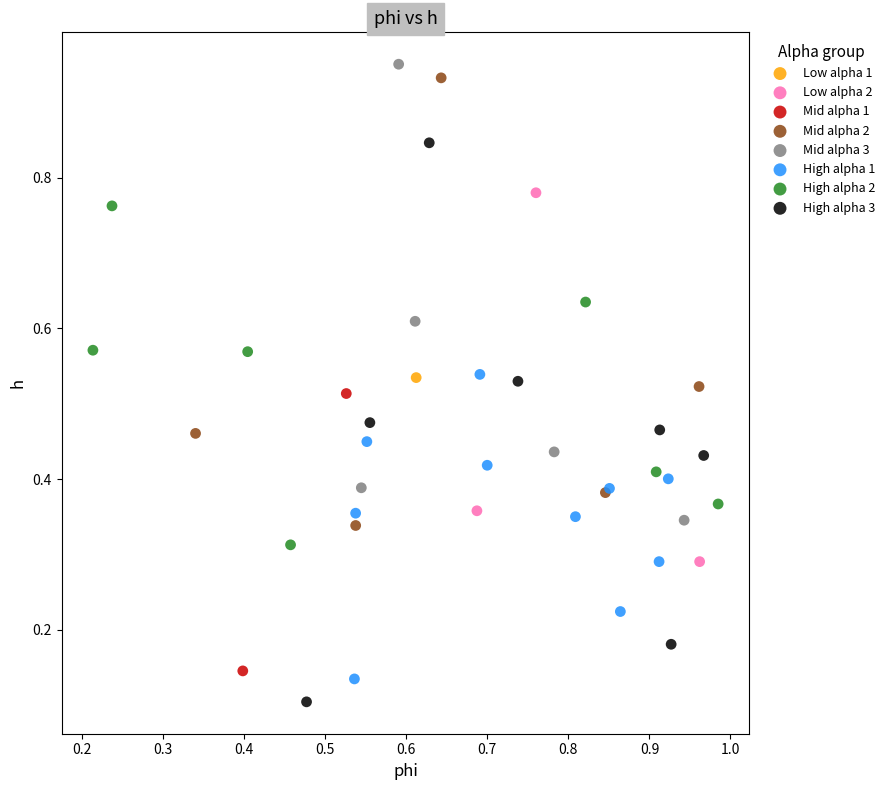

What are all the series names shown in the legend?

Low alpha 1, Low alpha 2, Mid alpha 1, Mid alpha 2, Mid alpha 3, High alpha 1, High alpha 2, High alpha 3